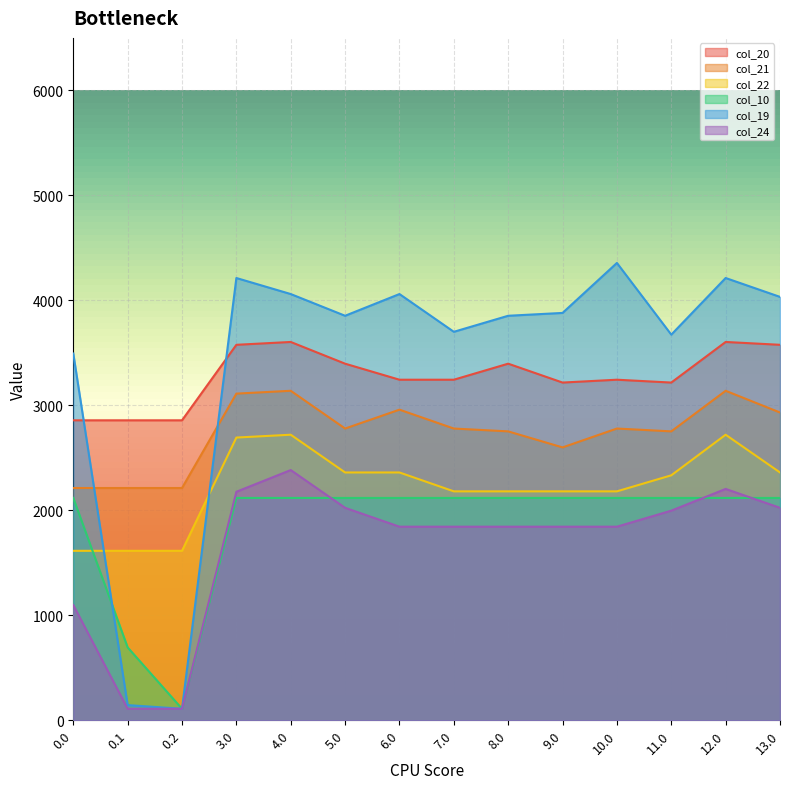

How many series are shown in this chart?

6